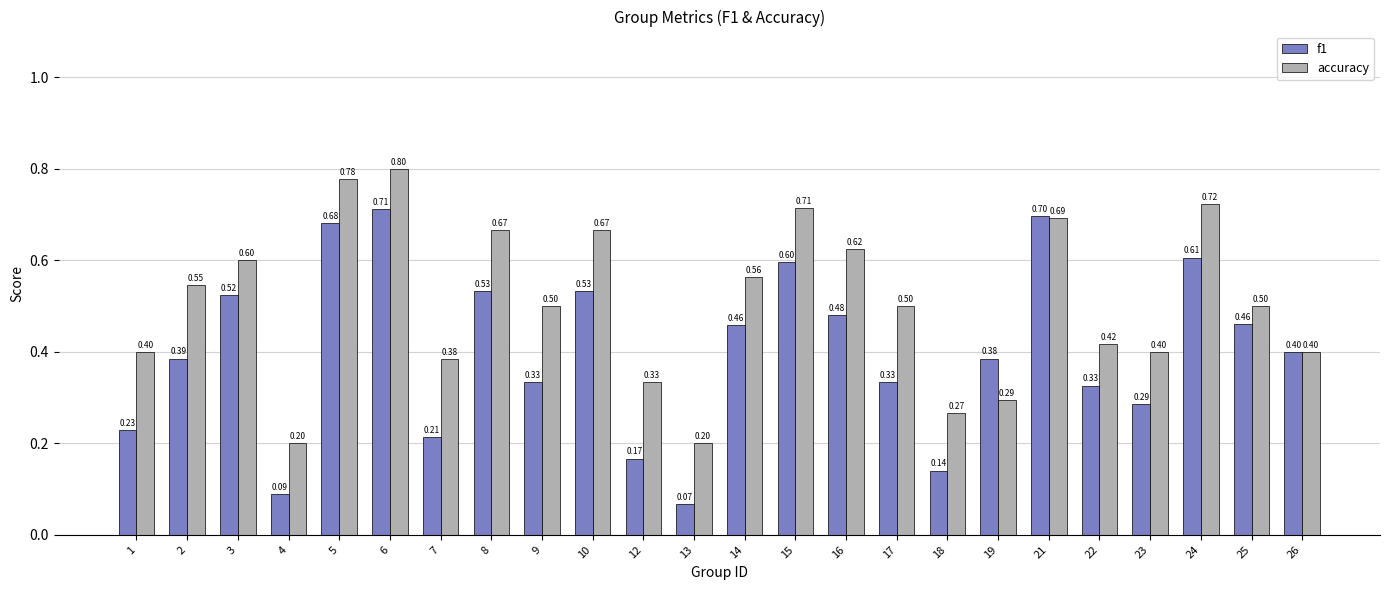

At which category is the sum across all series the highest?

6